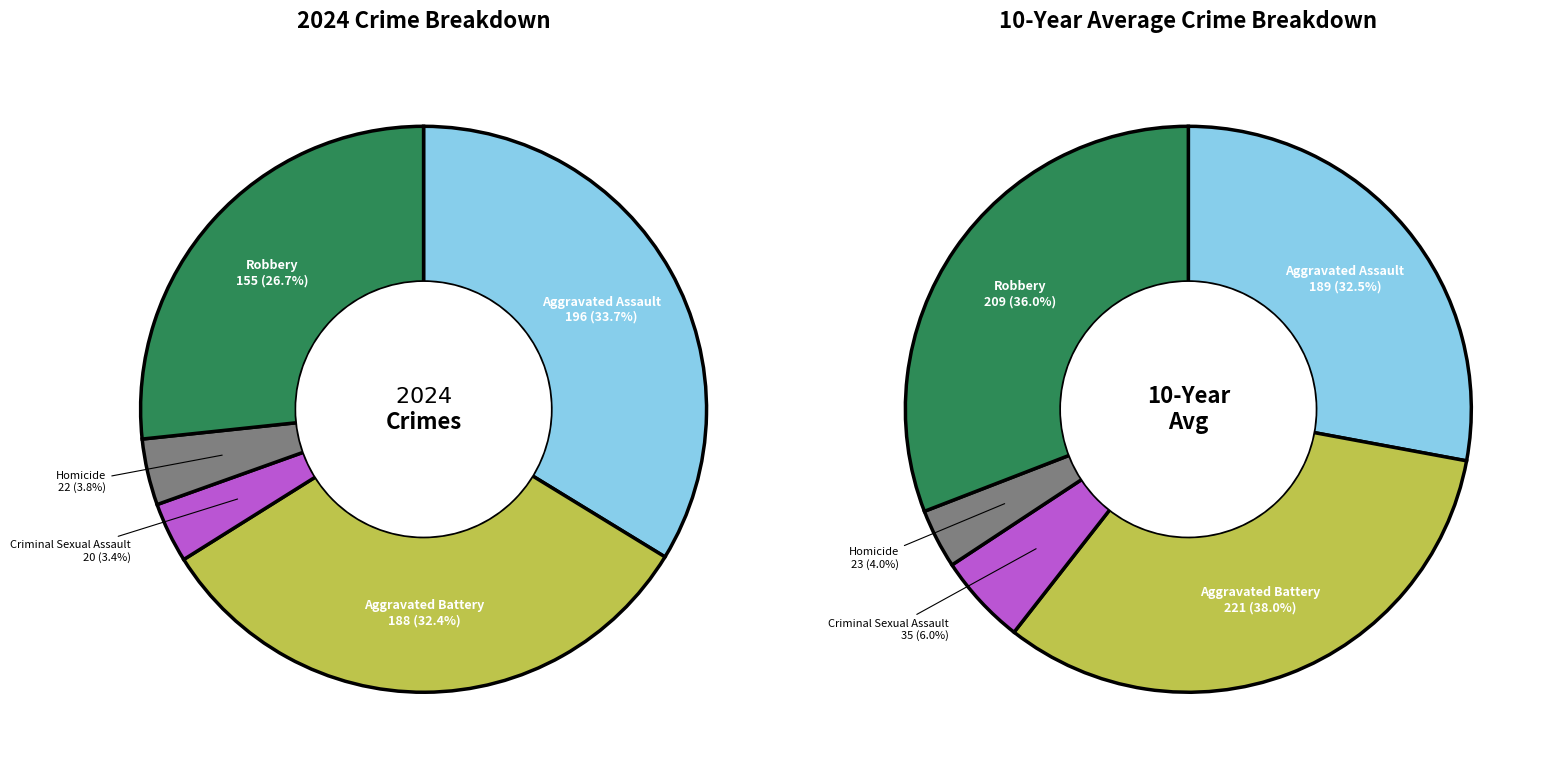

Combined, do Robbery and Homicide account for over 50%?

No